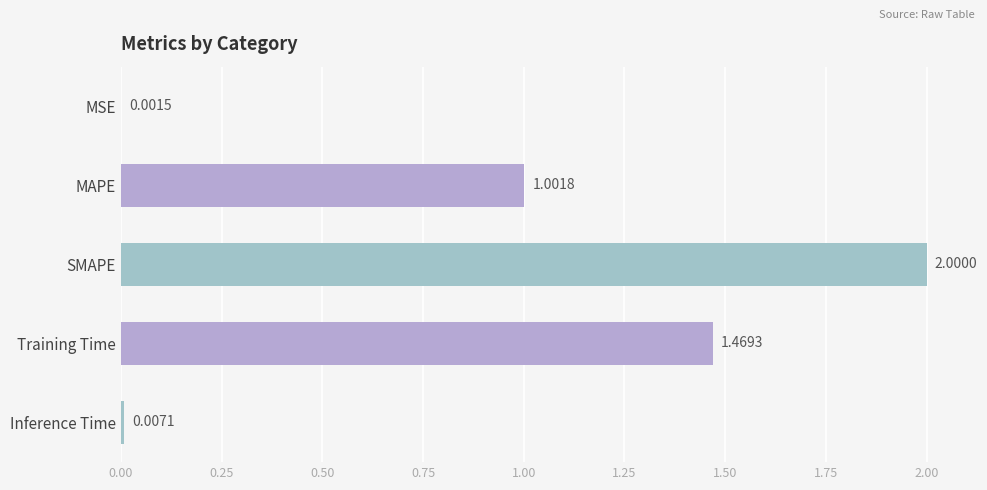

At which category does the chart reach its peak across all series?

SMAPE